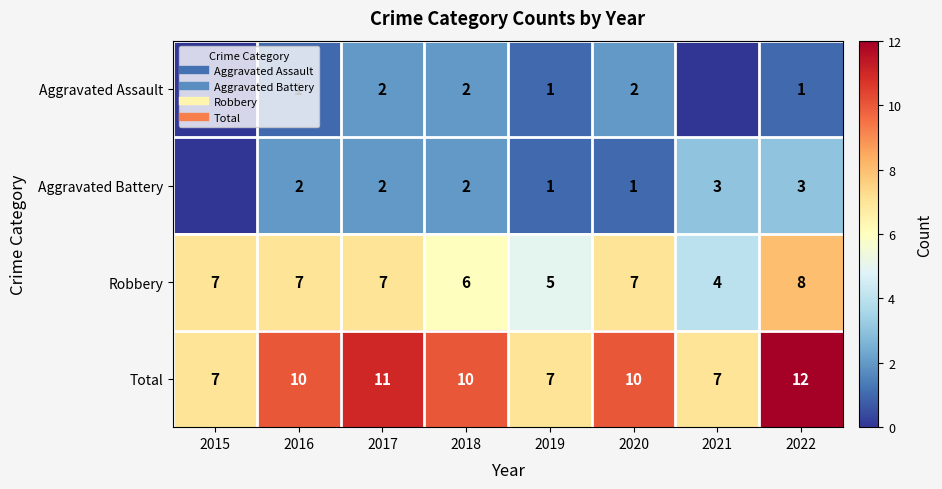

Which category has the highest value across all series?

2022